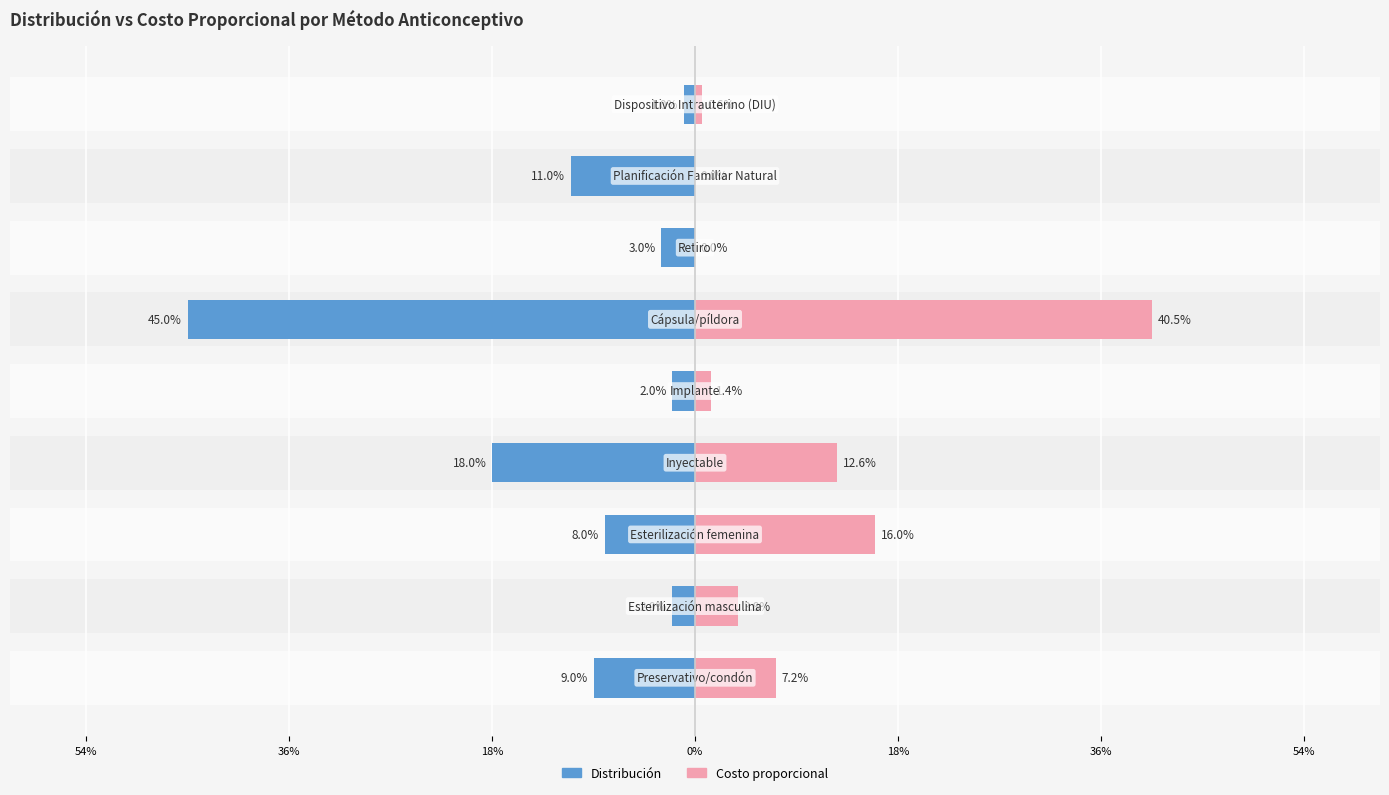

Is the value of Costo proporcional at 0% greater than the value of Distribución at 7?

Yes